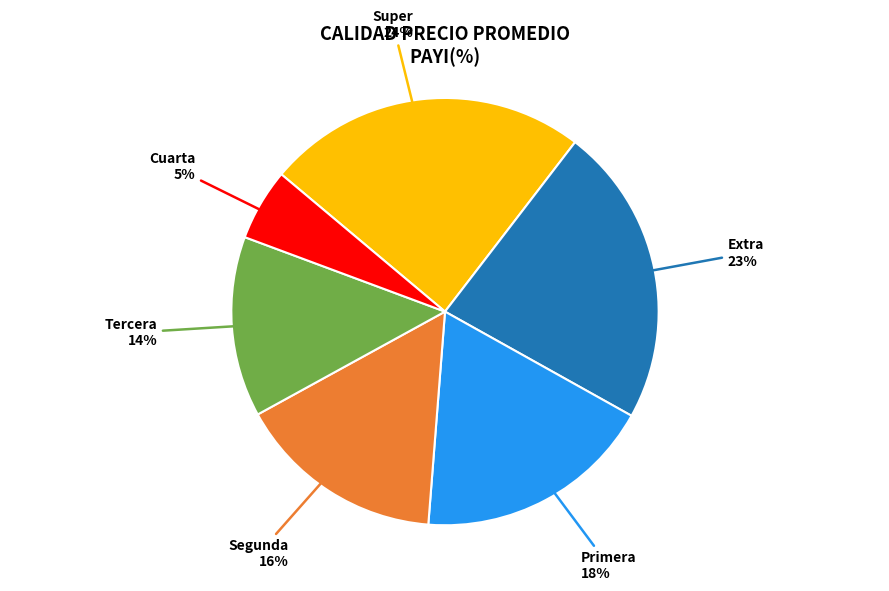

To the nearest percent, what portion does Segunda represent?

16%